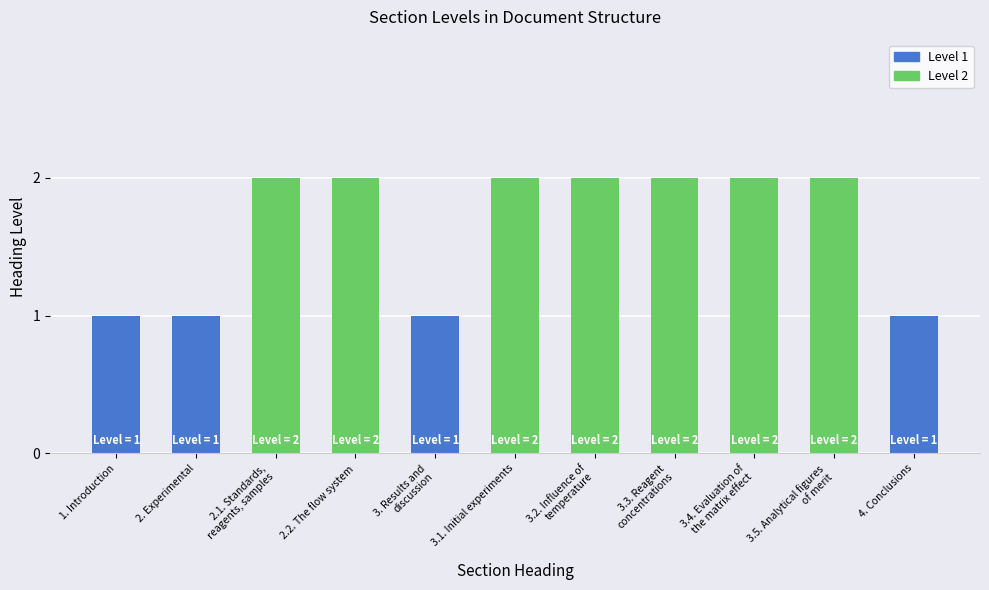

The value at 3.4. Evaluation of
the matrix effect is 4. True or false?

False